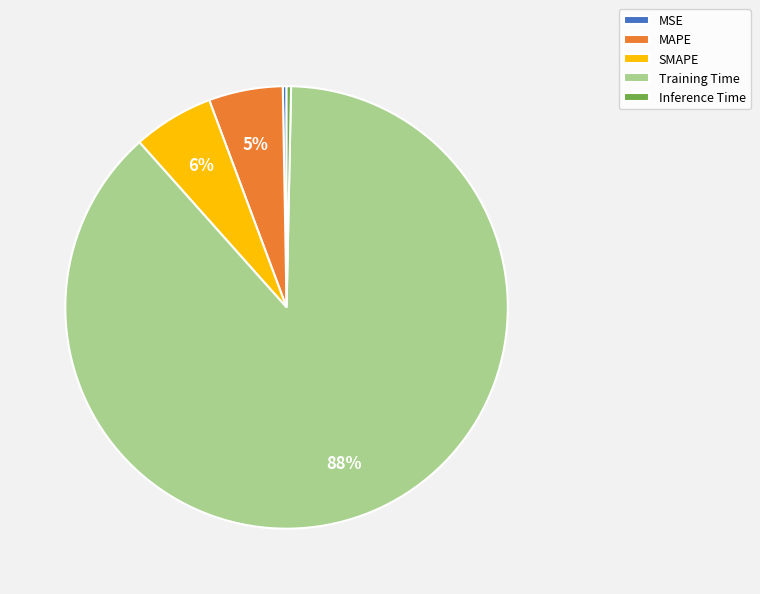

Between MAPE and Inference Time, which is larger?

MAPE